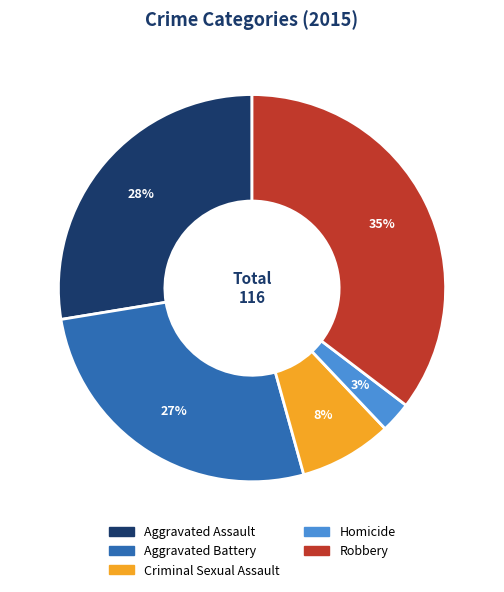

What is the ratio of the value at Criminal Sexual Assault to the value at Aggravated Battery?

0.3